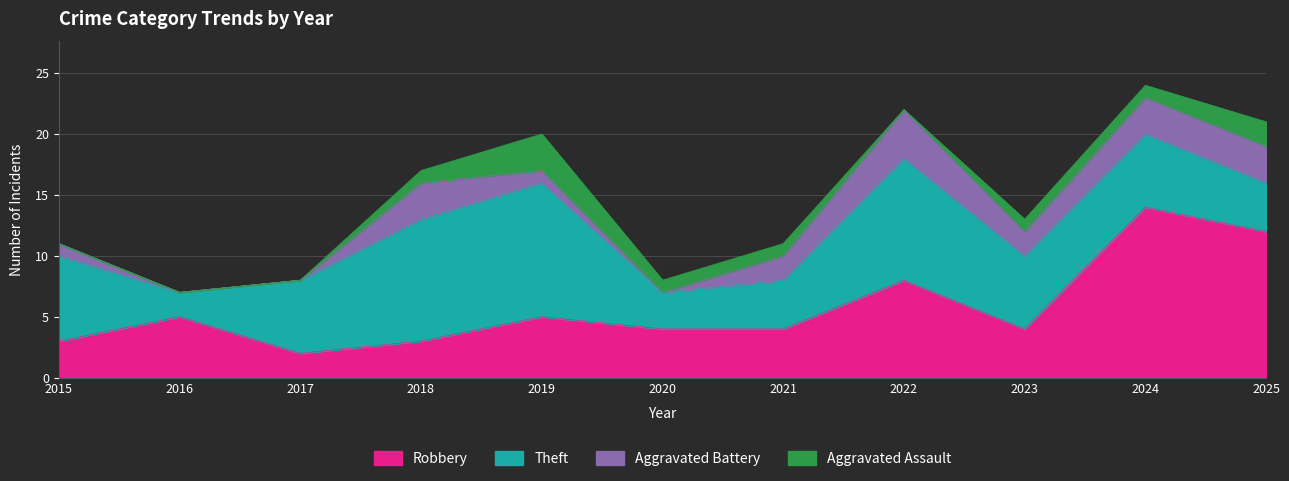

At which category does Theft reach its first local valley?

2016